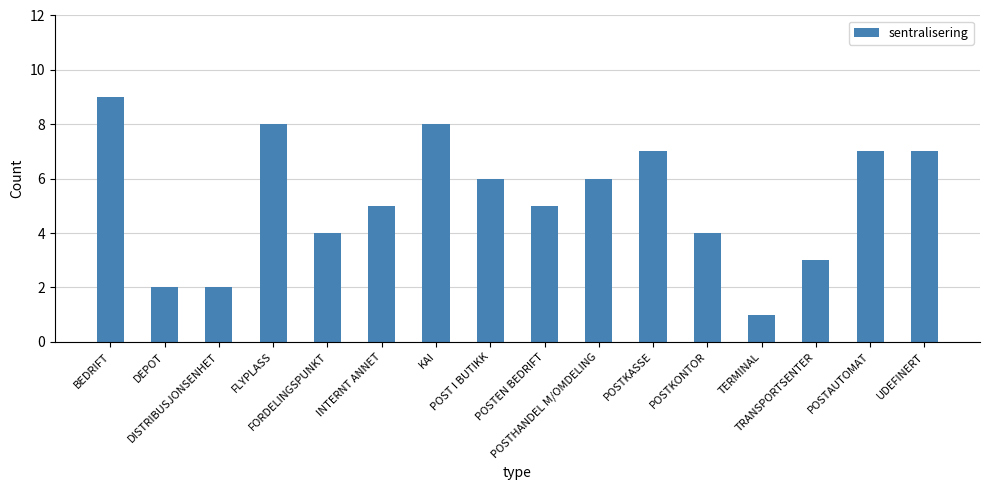

What is the label of the 11th bar from the left?

POSTKASSE